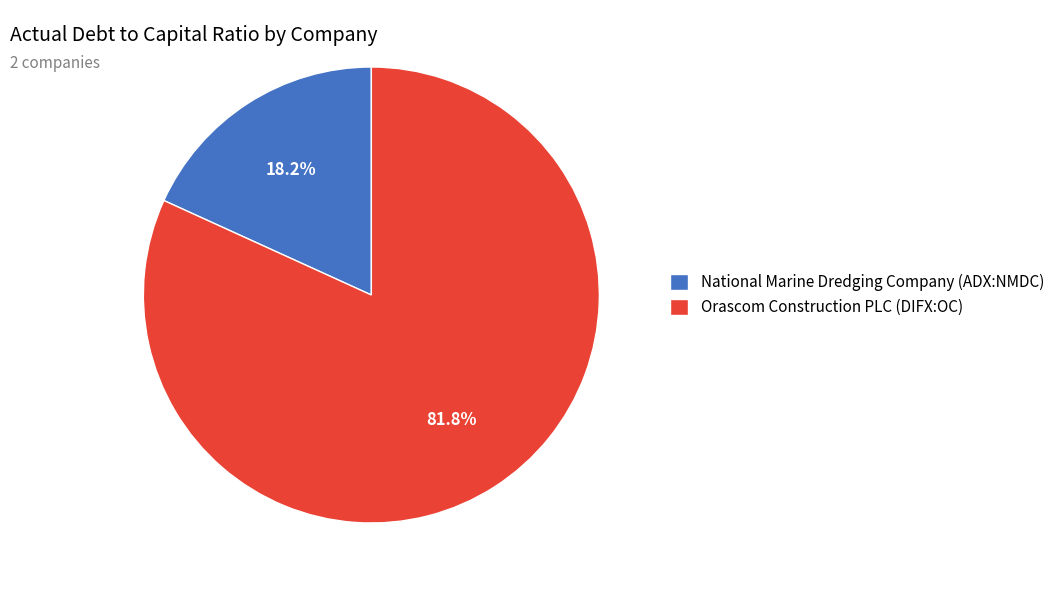

Rank the categories by value from highest to lowest.

Orascom Construction PLC (DIFX:OC), National Marine Dredging Company (ADX:NMDC)